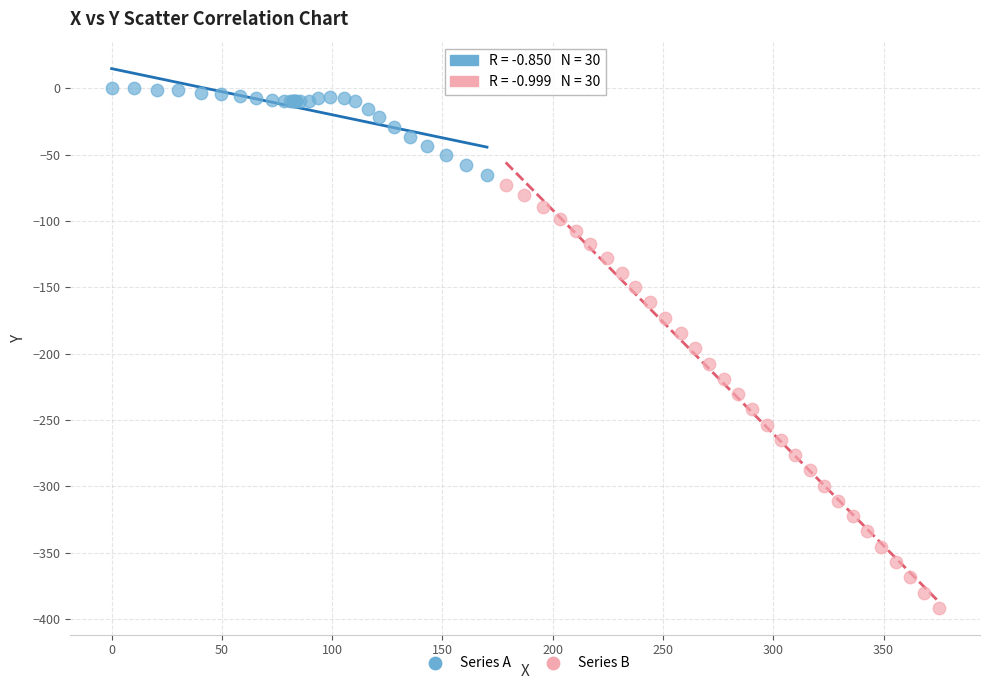

Which series has the widest spread of Y values?

Series B